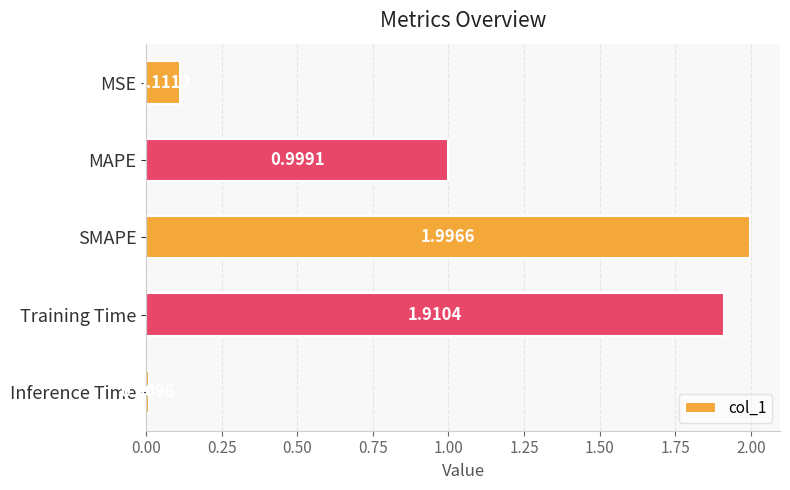

What is the ratio of the value at MAPE to the value at SMAPE?

0.5